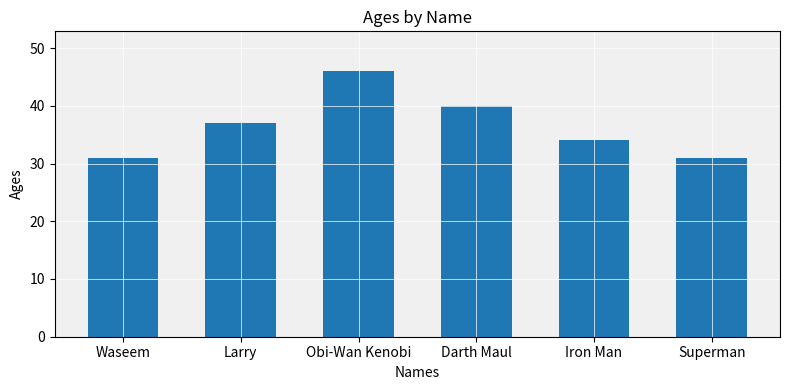

What value does the data have at Larry?

37